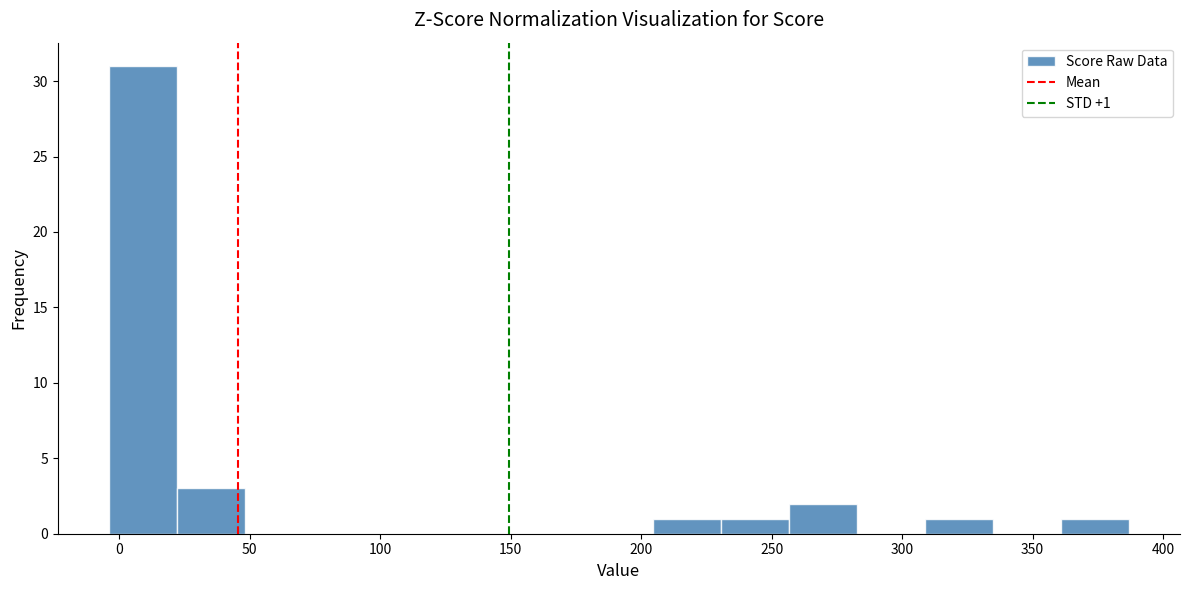

Over which range of the x-axis is the bar tallest?

-5 to 20